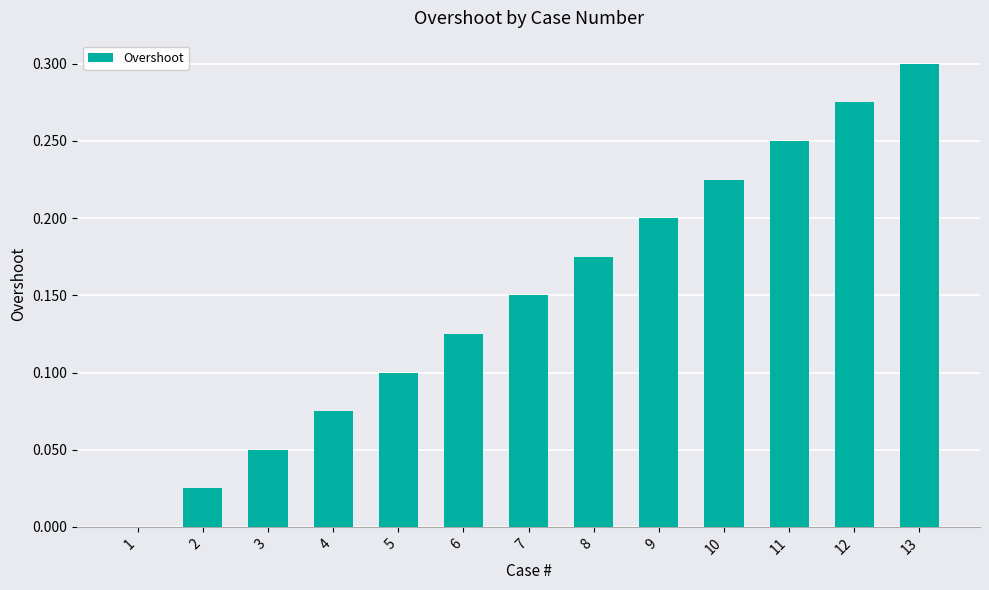

What is the sum of the values at 13 and 6?

0.4